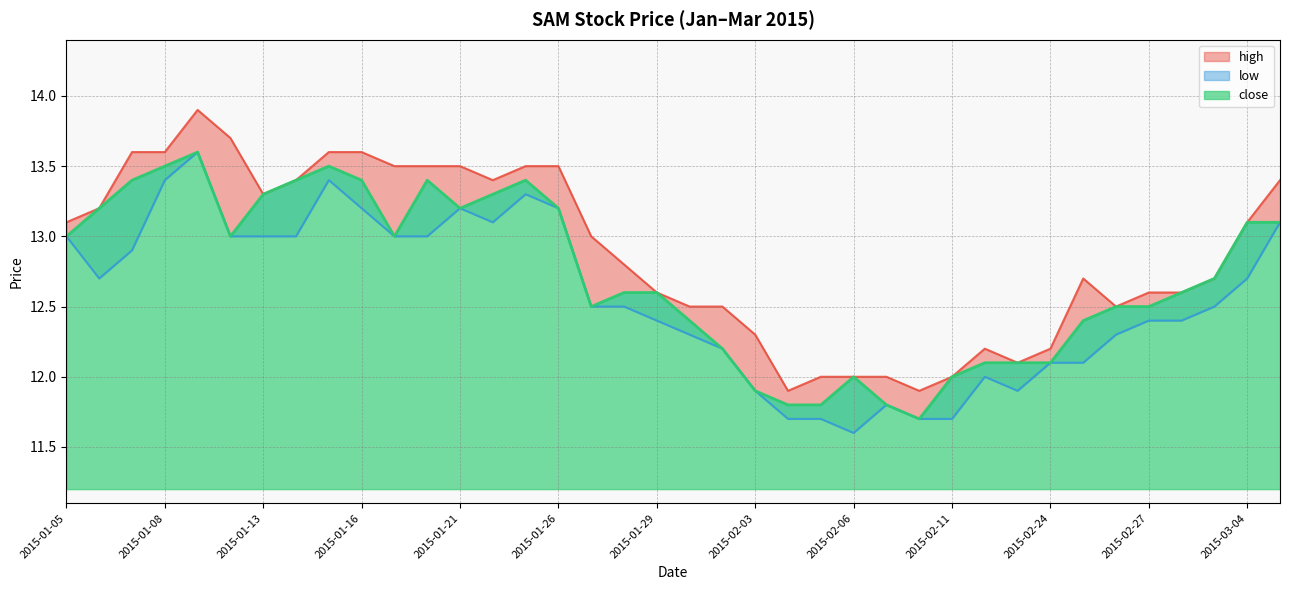

Between 2015-01-27 and 2015-02-05, which is larger?

2015-01-27